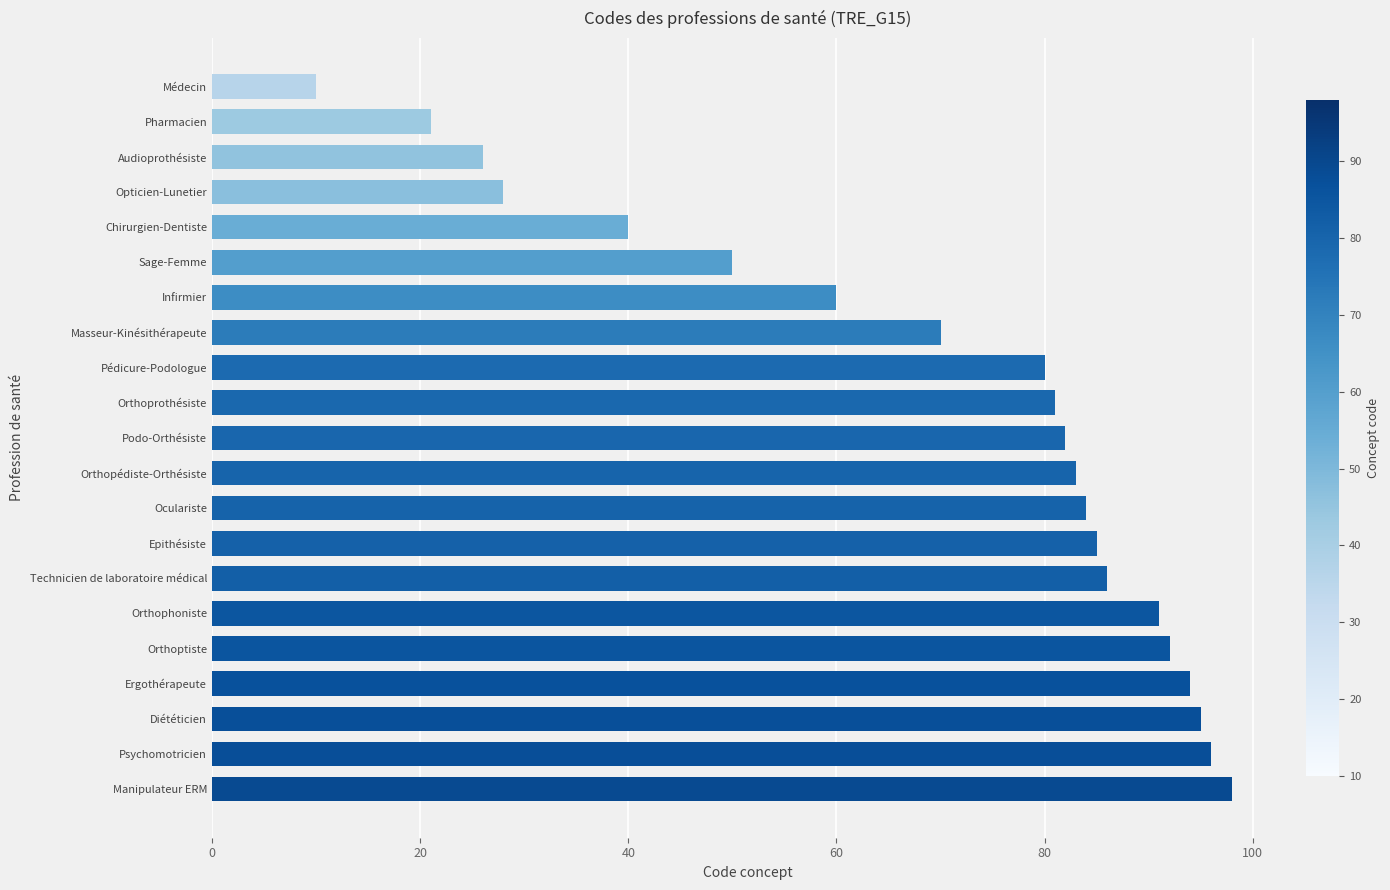

True or false: the data shows 145 at Orthophoniste.

False